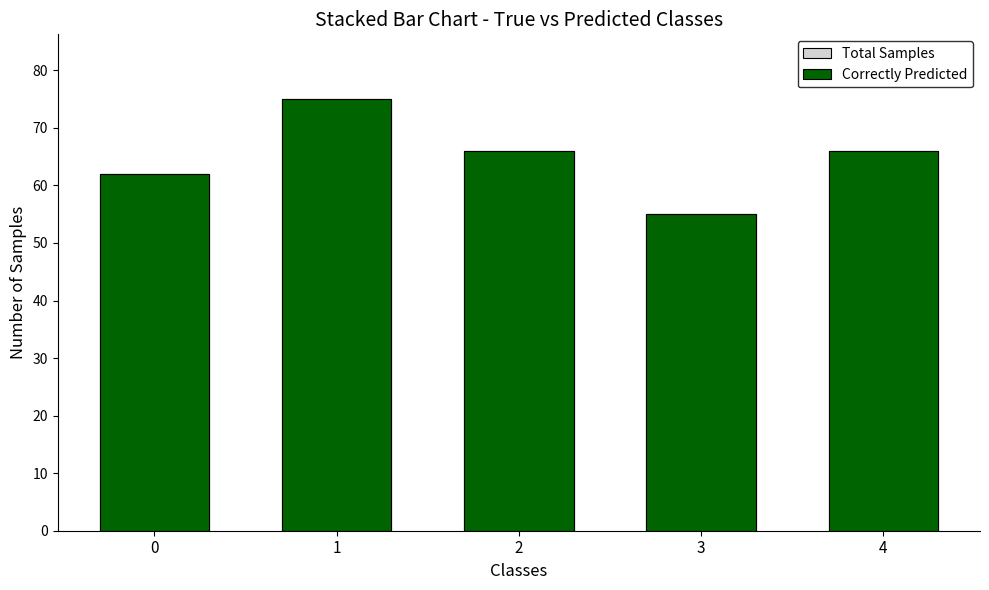

What is the difference between the Total Samples values at 1 and 4?

9